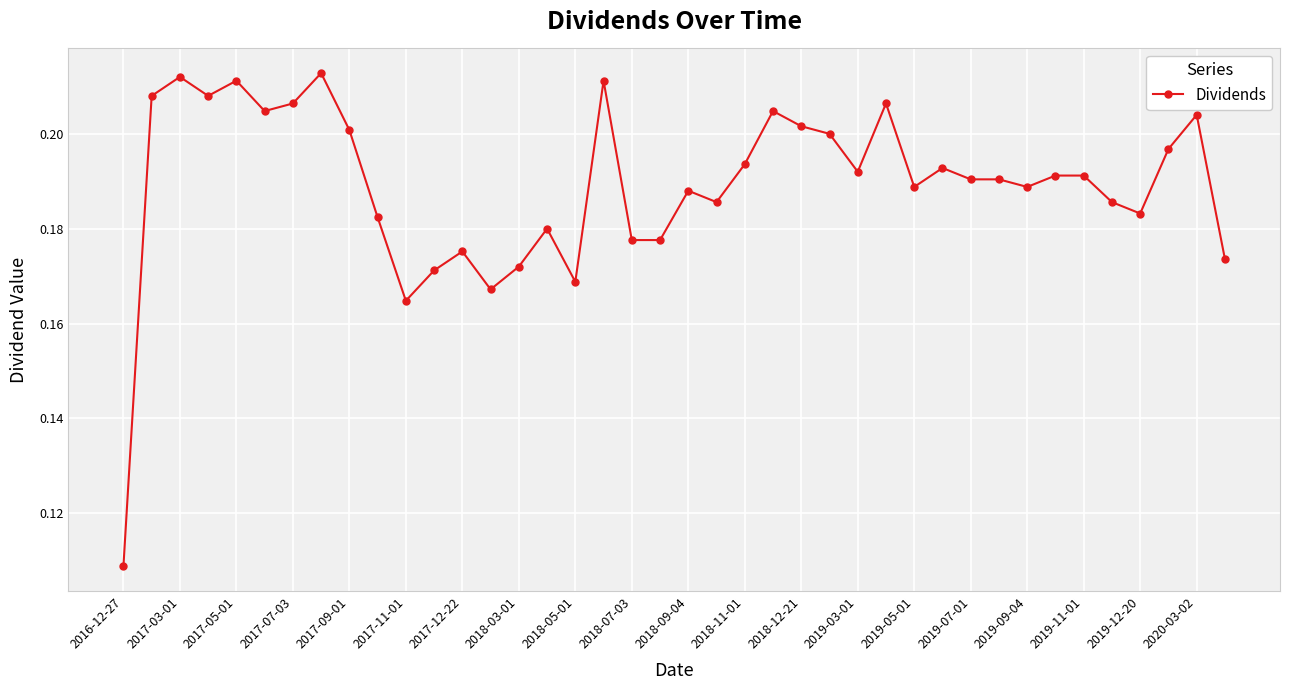

What is the sum of all values?

7.6